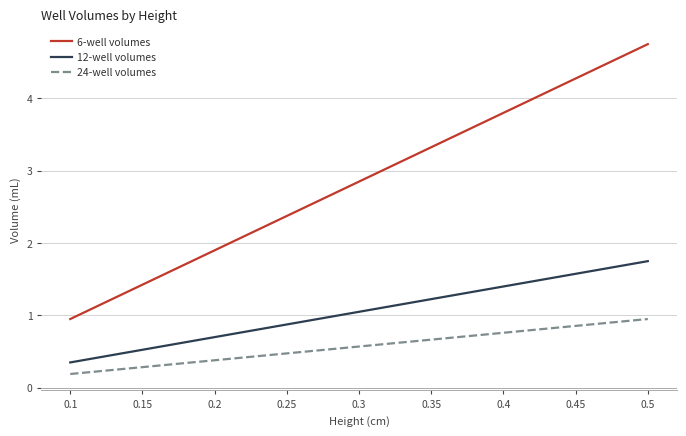

Is it true that 12-well volumes equals 0.1 at 0.1?

False